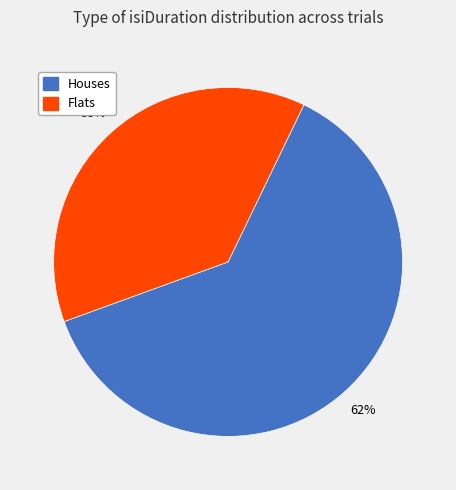

Do Houses and Flats together represent more than half of the pie?

Yes